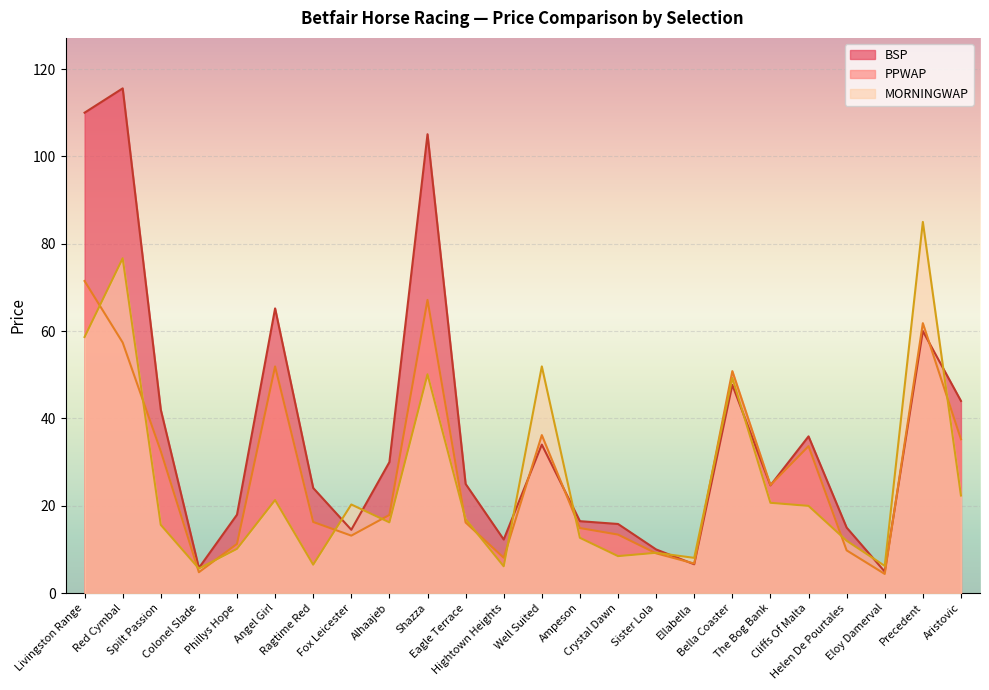

What is the value of the BSP point at the 3rd from the left?

42.0